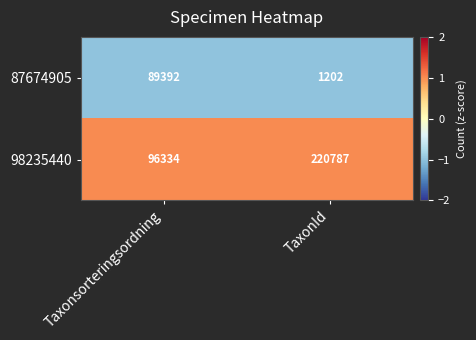

How many series are shown in this chart?

2